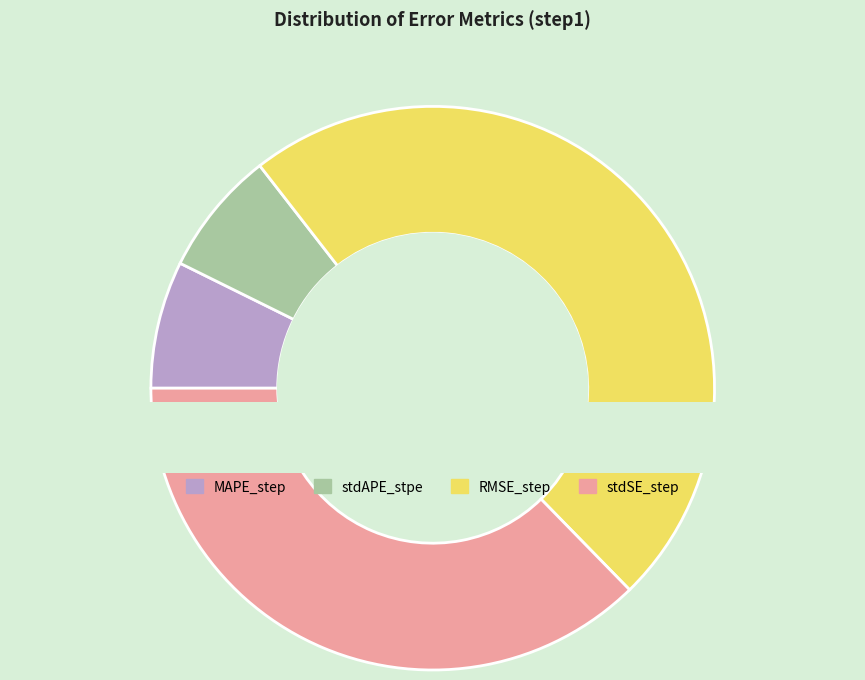

To the nearest percent, what percentage of the pie is stdAPE_stpe?

7%